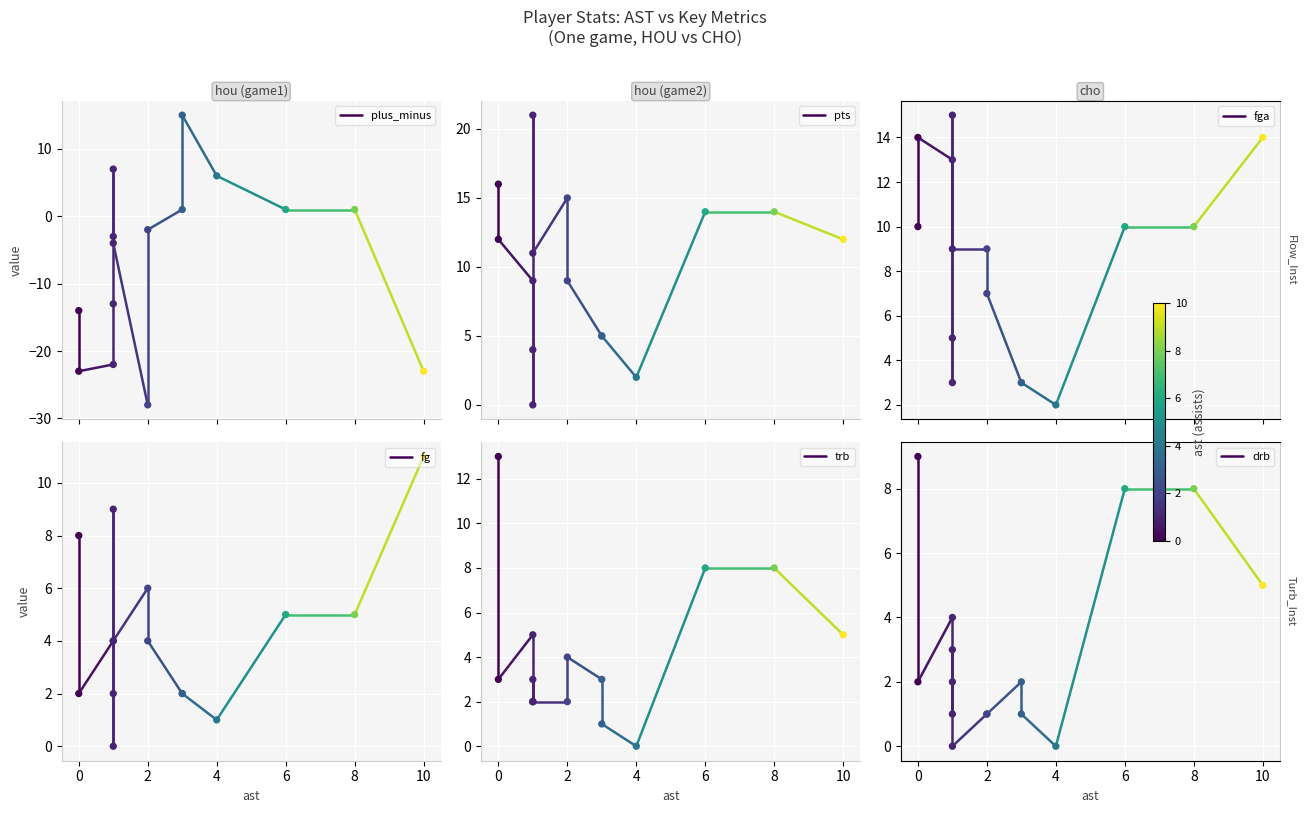

Is the value of drb at 0 greater than the value of plus_minus at 0?

Yes